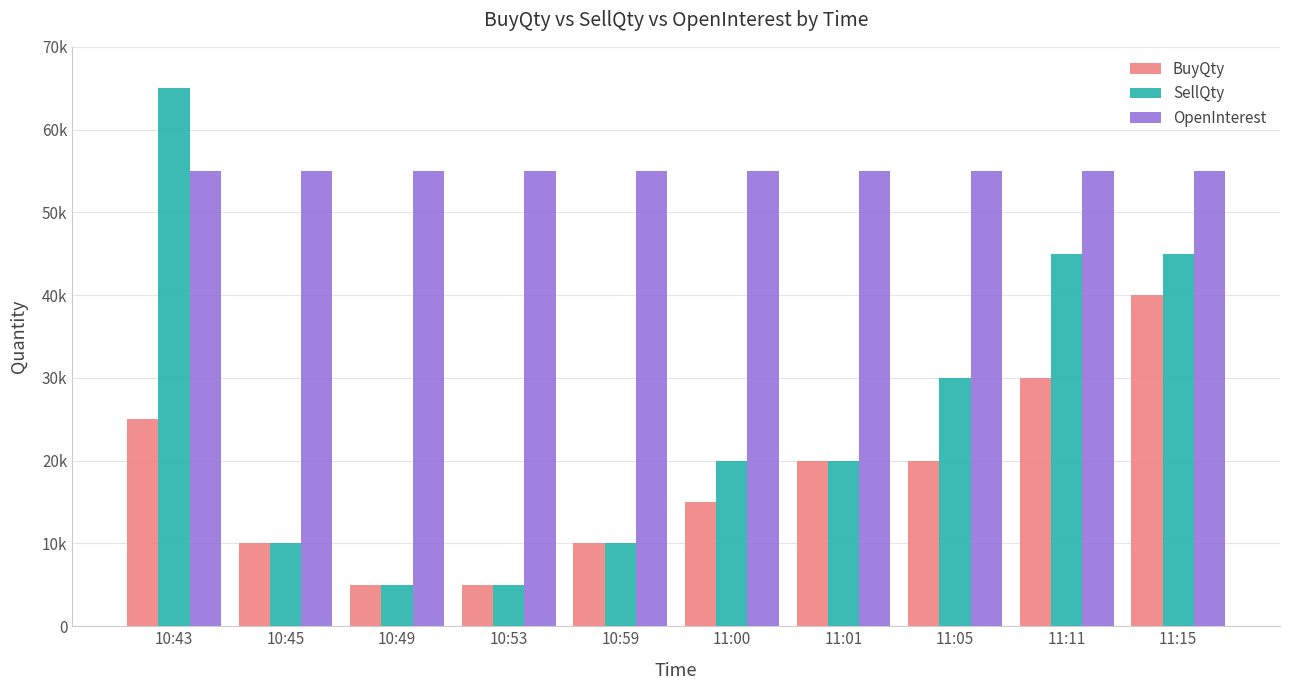

What is the label of the 3rd bar from the left?

10:49